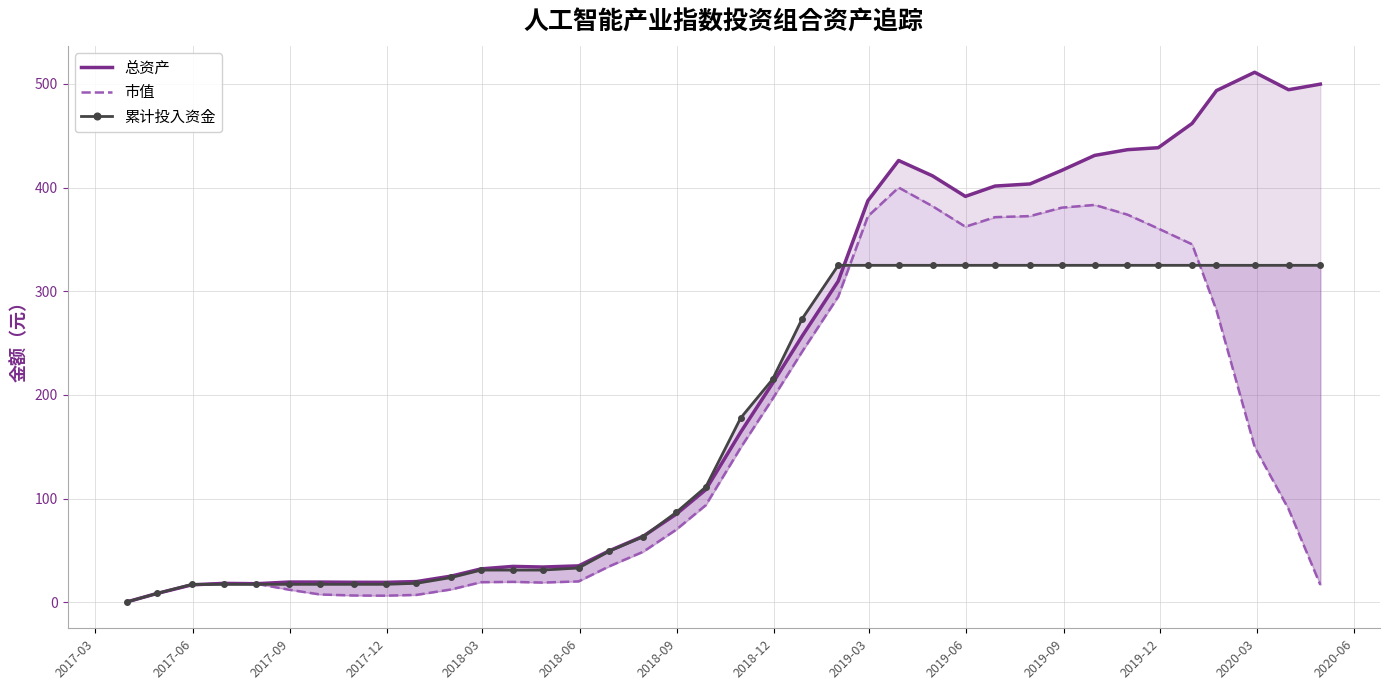

How many interior local peaks does the 市值 series have?

4